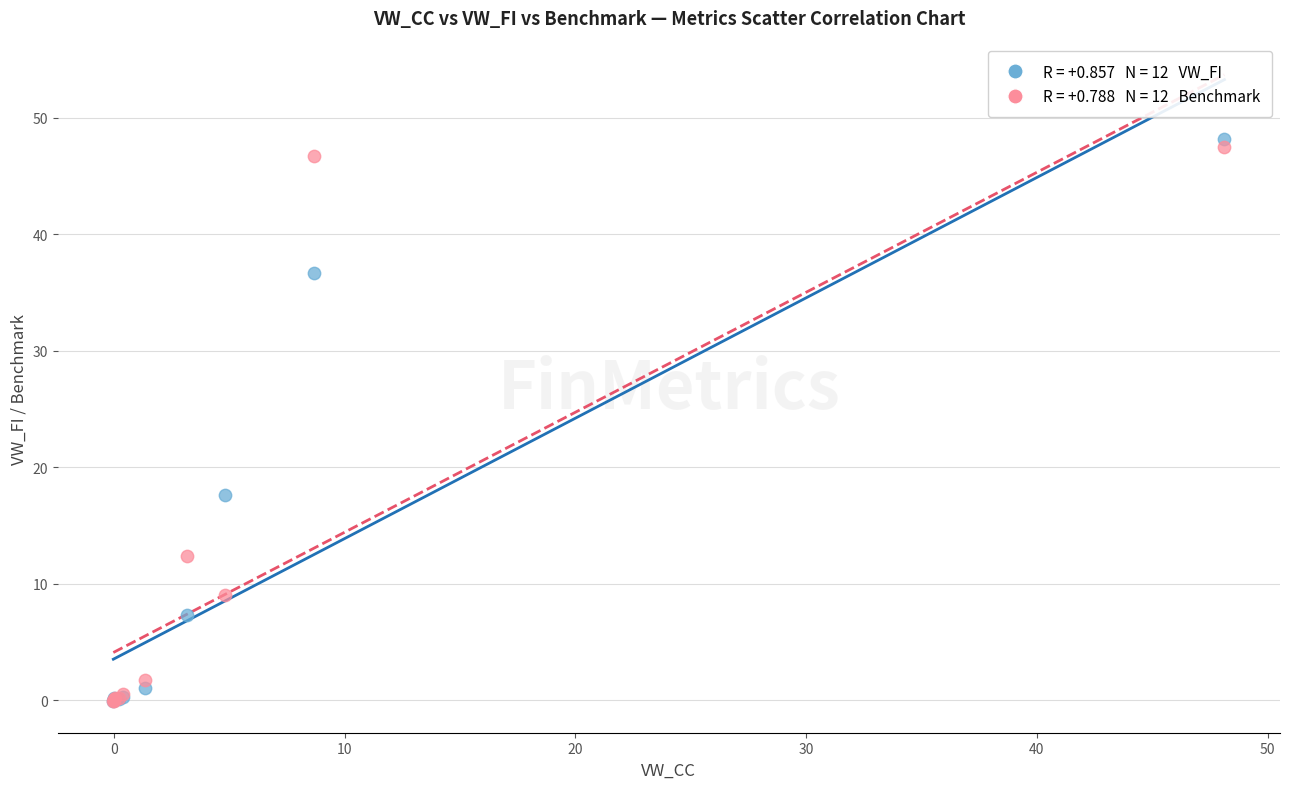

Across all series, what Y value is closest to 24?

17.6